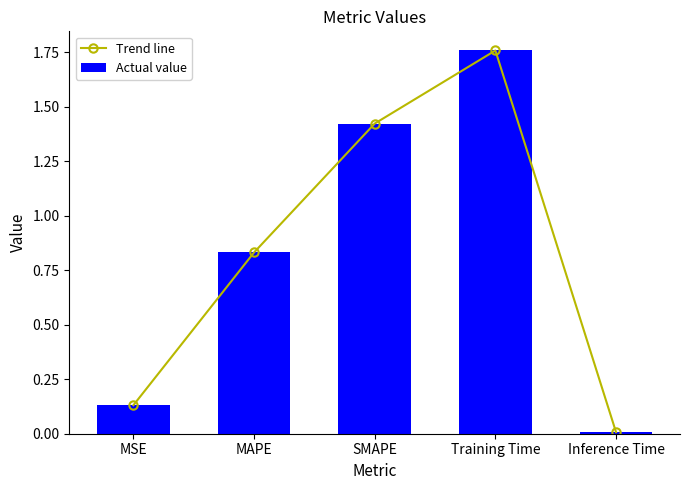

How many groups of bars are there?

5